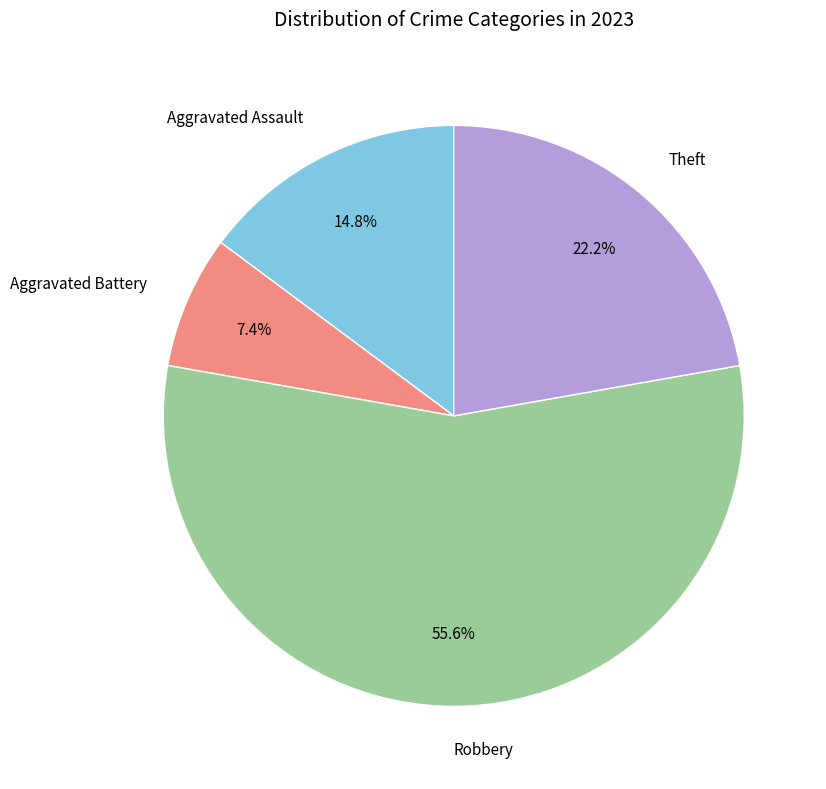

Combined, what portion of the pie is Aggravated Battery and Theft?

29.6%